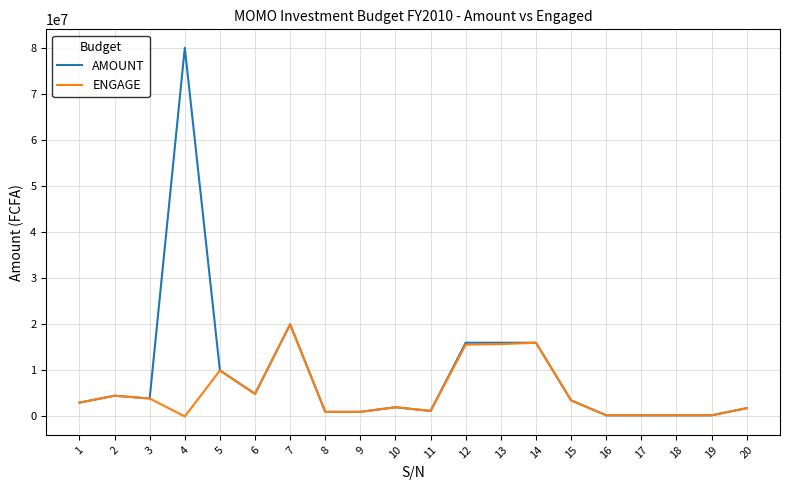

At which category is the sum across all series the highest?

4